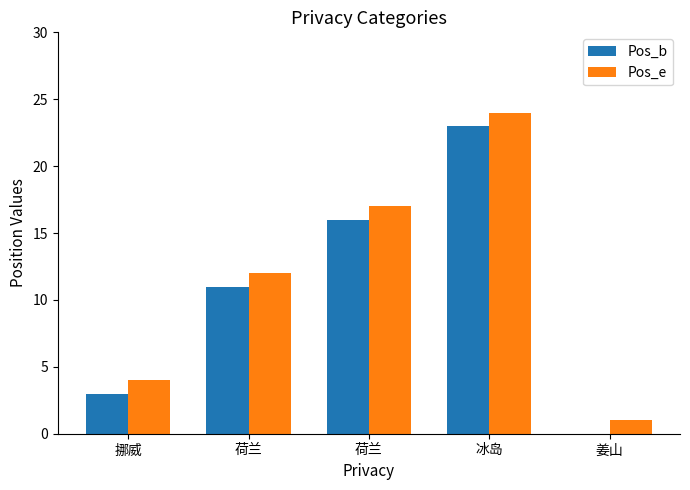

What are all the series names shown in the legend?

Pos_b, Pos_e